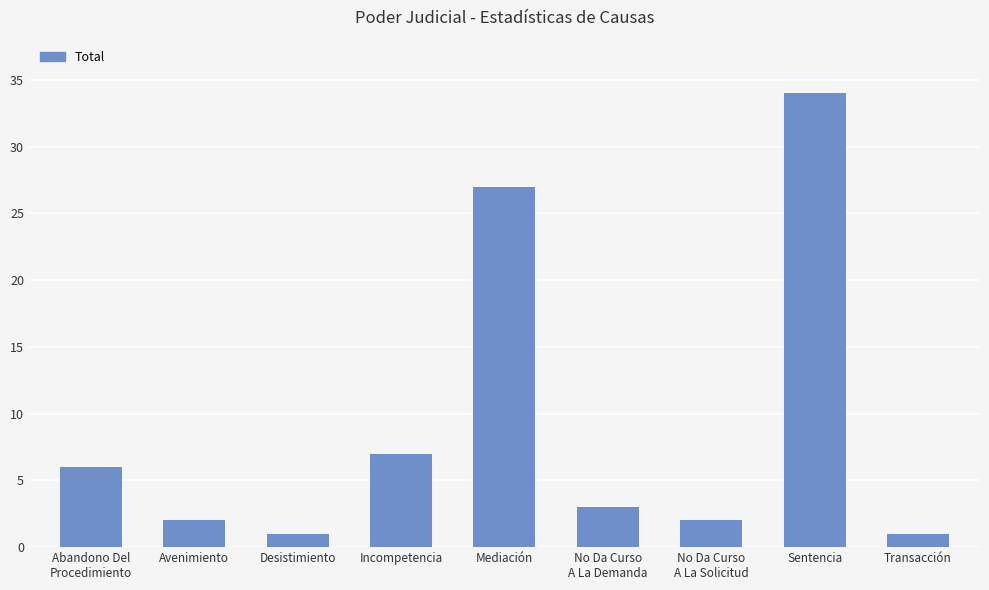

What is the label of the 8th bar from the left?

Sentencia